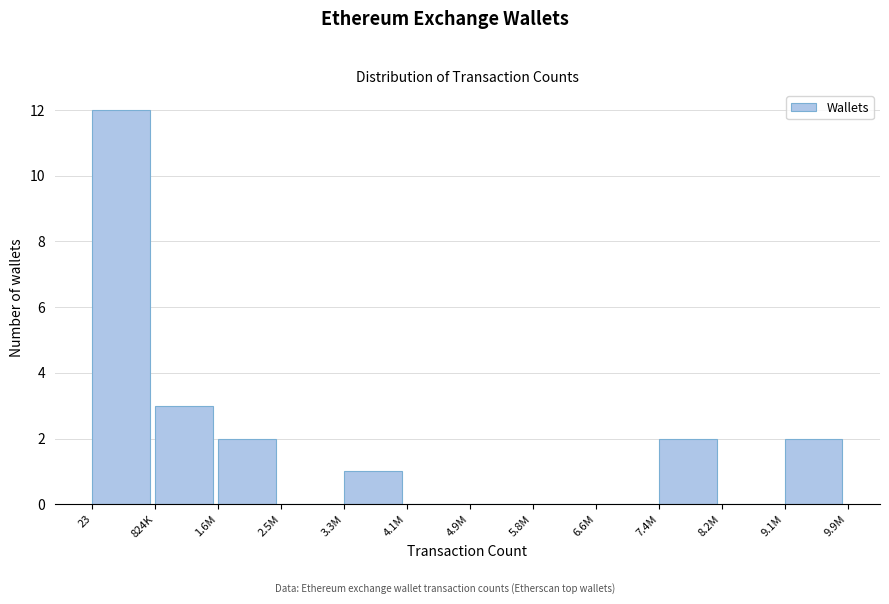

What is the change in value from 23 to 1.6M?

-10